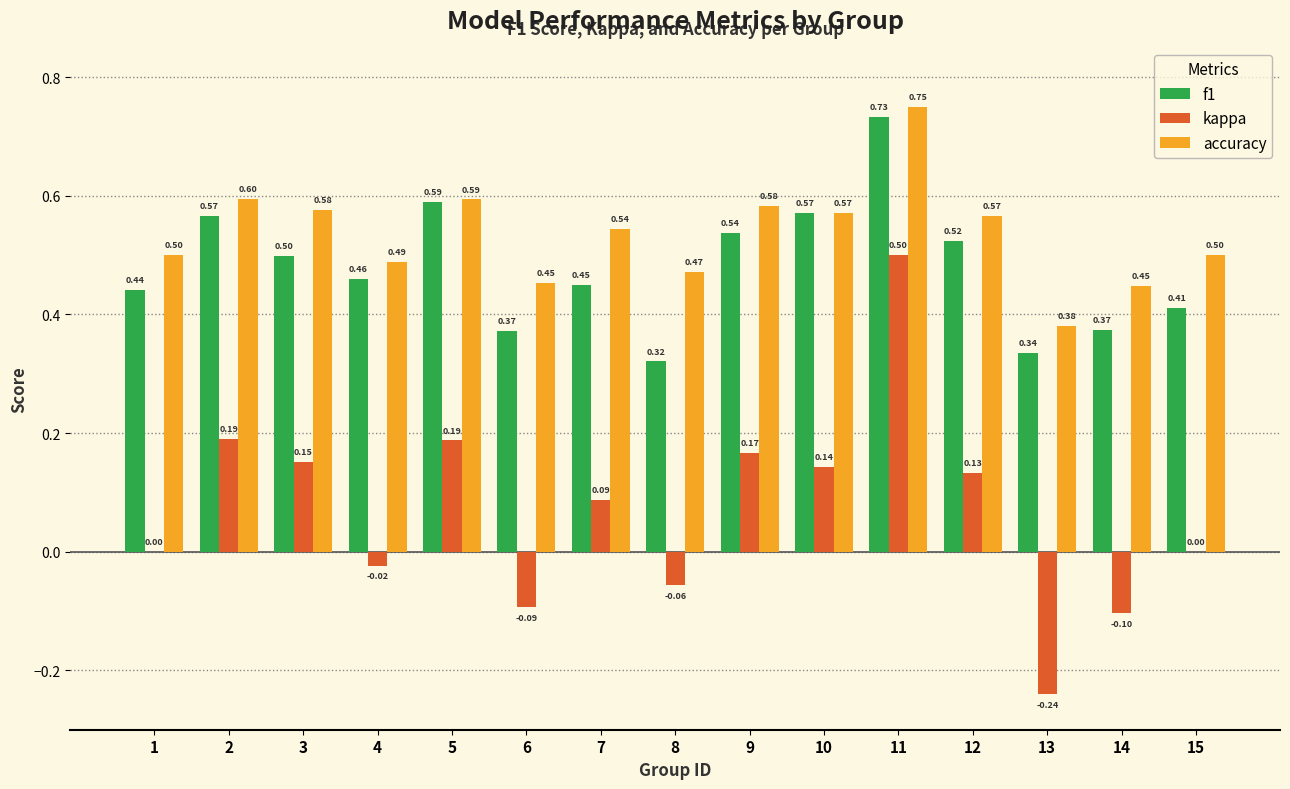

How many groups of bars are there?

15